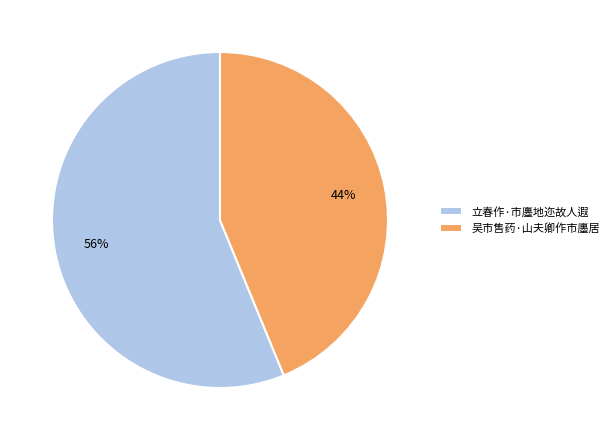

To the nearest percent, what percentage of the pie is 吴市售药·山夫卿作市廛居?

44%